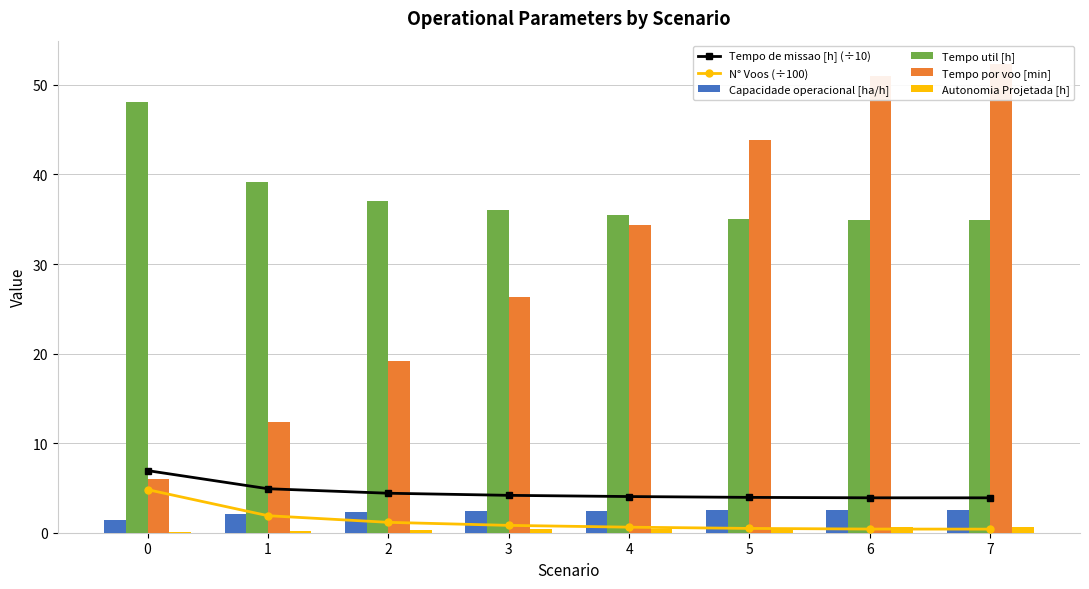

What is the difference between the second highest and minimum values in the N° Voos (÷100) series?

1.5